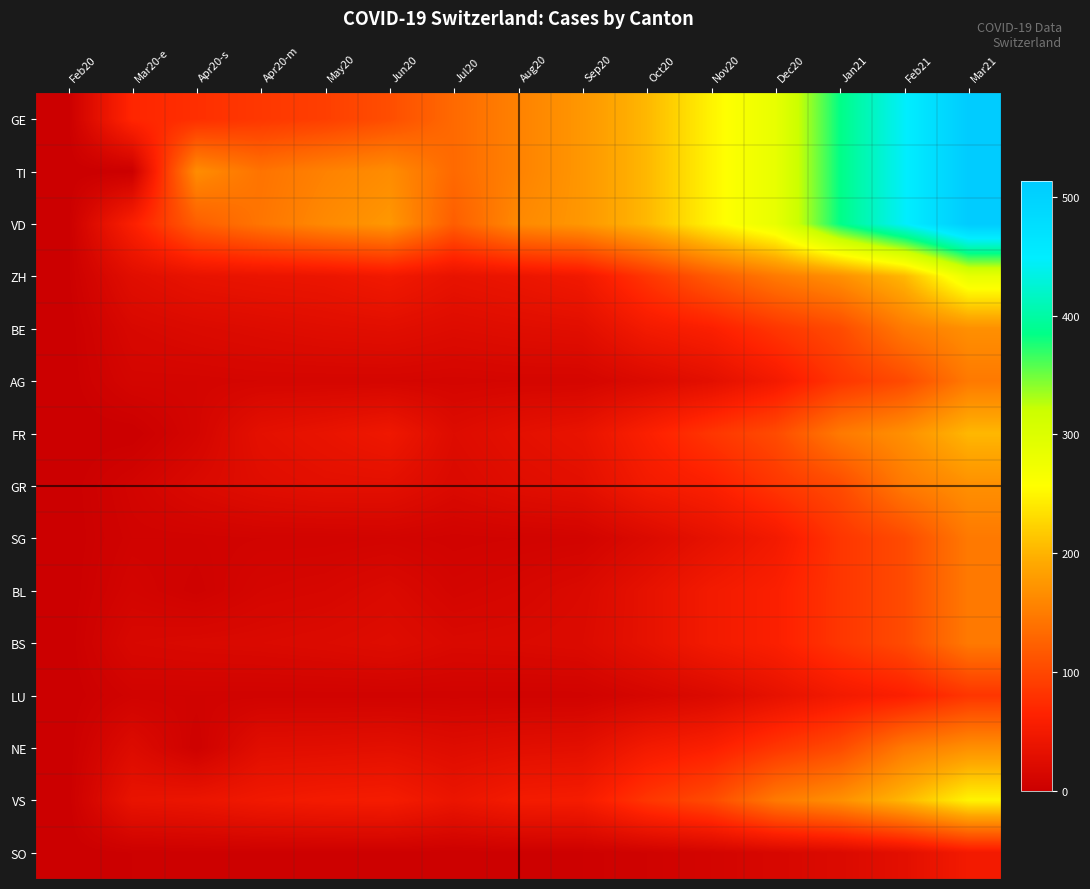

Which label corresponds to the smallest value in the chart?

Feb20